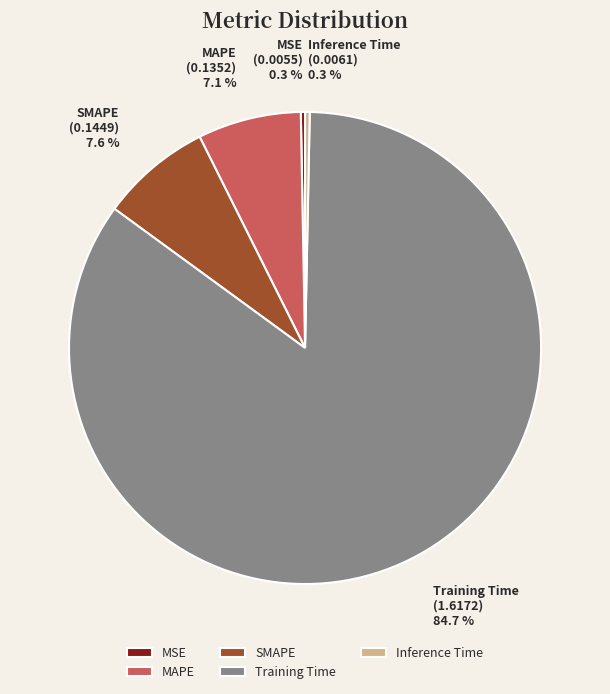

Which has a higher value, Inference Time or MAPE?

MAPE